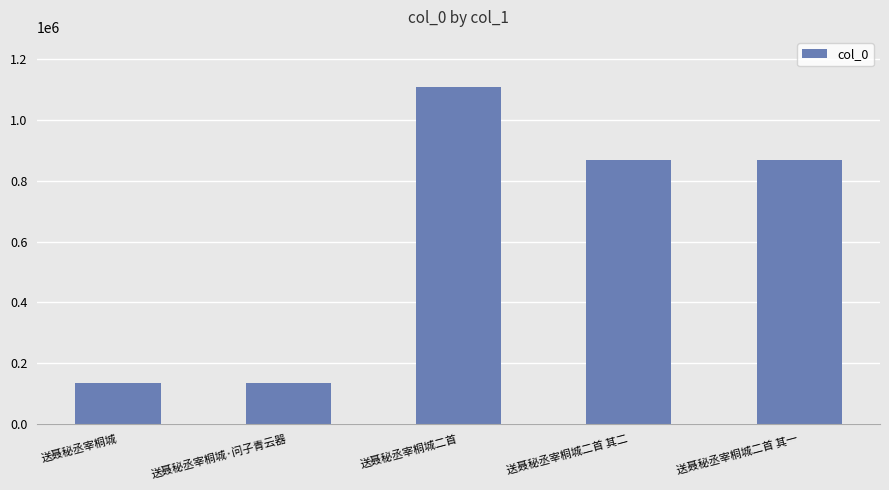

What is the sum of all values?

3115271